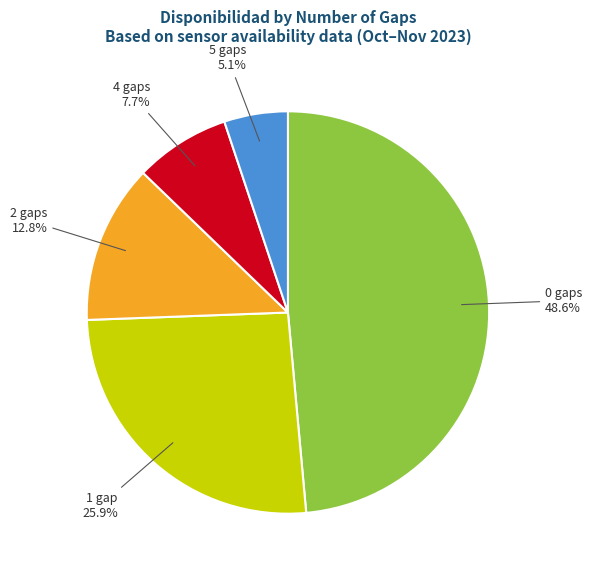

Is 1 gap the majority of the pie?

No